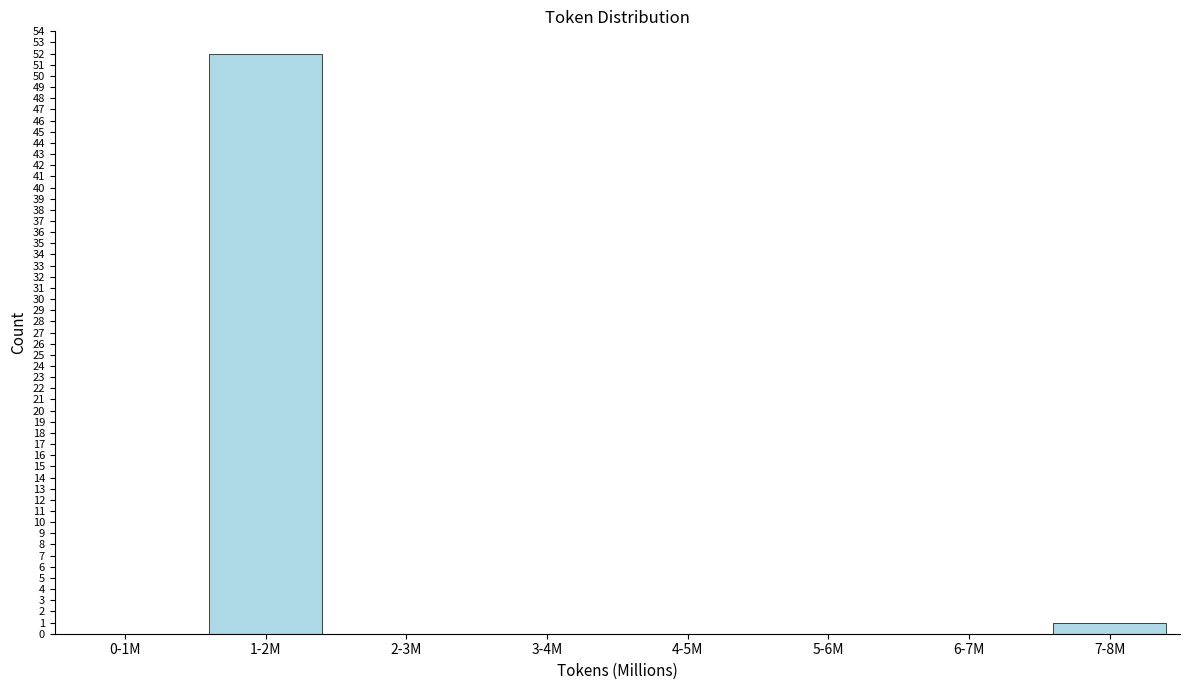

Reading left to right, what are all the values shown in this chart?

0-1M=0	1-2M=52	2-3M=0	3-4M=0	4-5M=0	5-6M=0	6-7M=0	7-8M=1